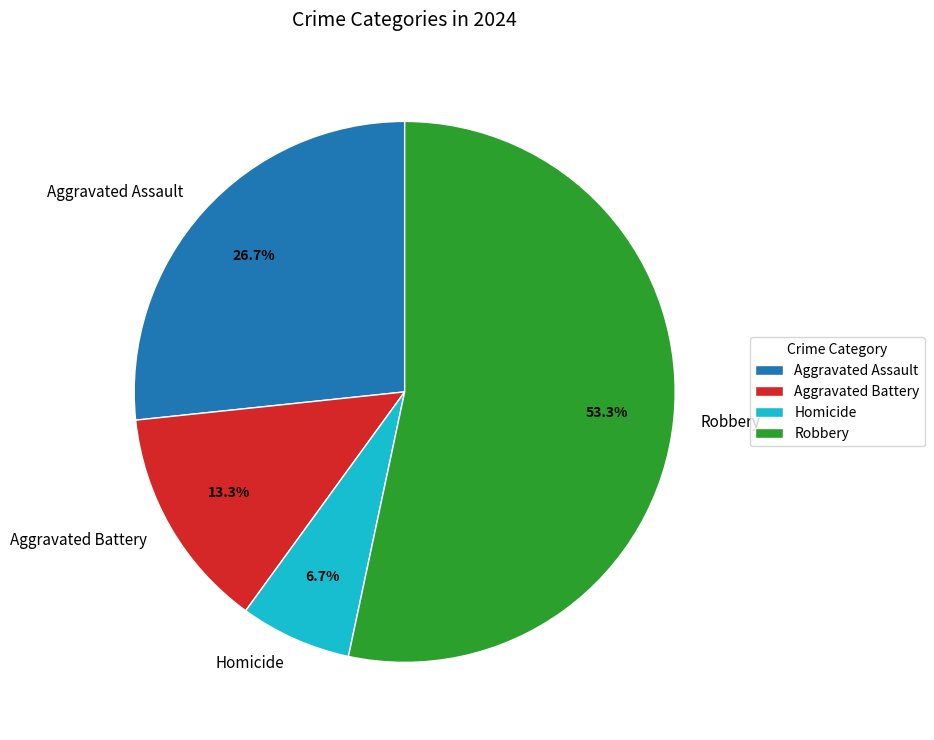

Rank the categories by value from highest to lowest.

Robbery, Aggravated Assault, Aggravated Battery, Homicide